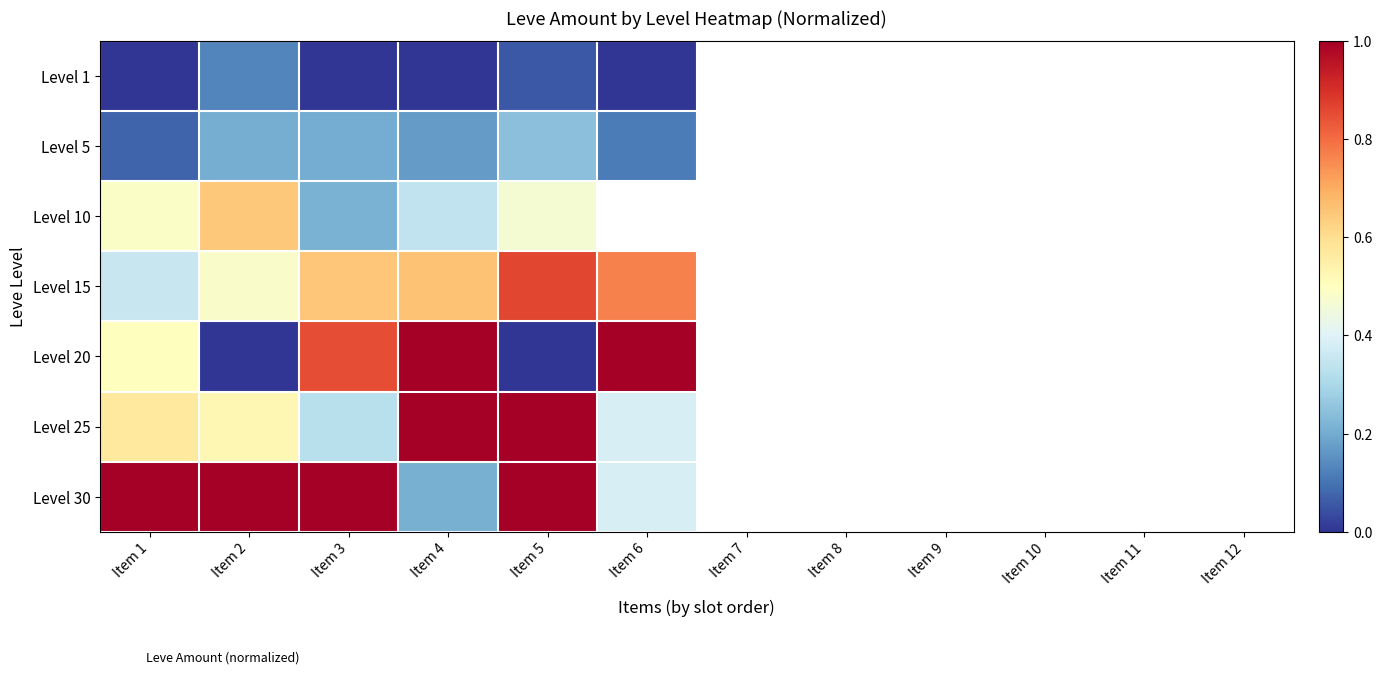

List the labels in order of Level 5 value, smallest first.

Item 1, Item 6, Item 4, Item 3, Item 2, Item 5, Item 7, Item 8, Item 9, Item 10, Item 11, Item 12